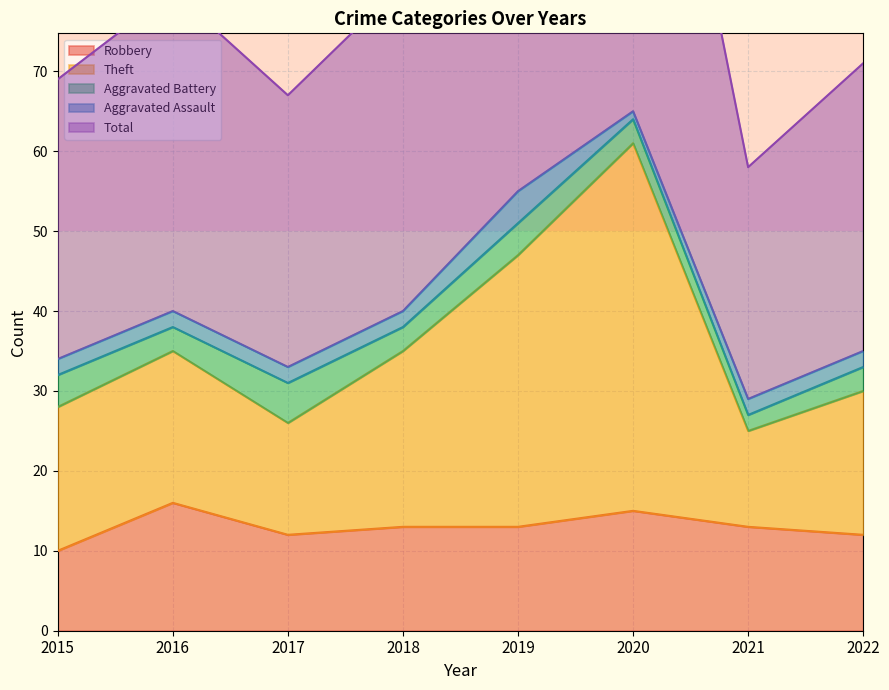

Is it true that Robbery equals 10 at 2015?

True